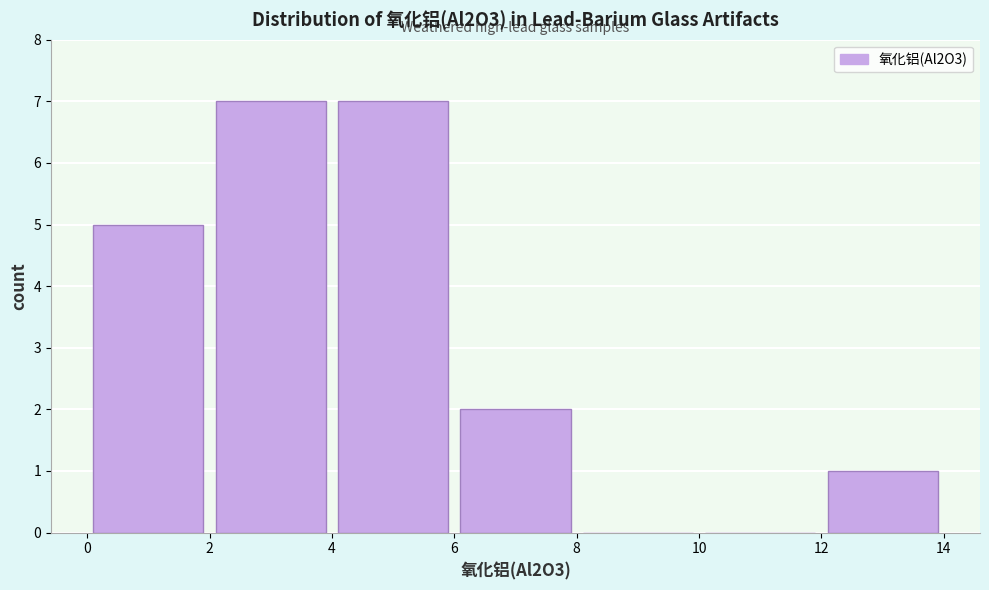

Reading left to right, list every bar in this chart as the range it spans on the x-axis followed by its height. The values are not printed on the chart, so give them approximately, as read against the axis.

0 to 2: 5
2 to 4: 7
4 to 6: 7
6 to 8: 2
8 to 10: 0
10 to 12: 0
12 to 14: 1